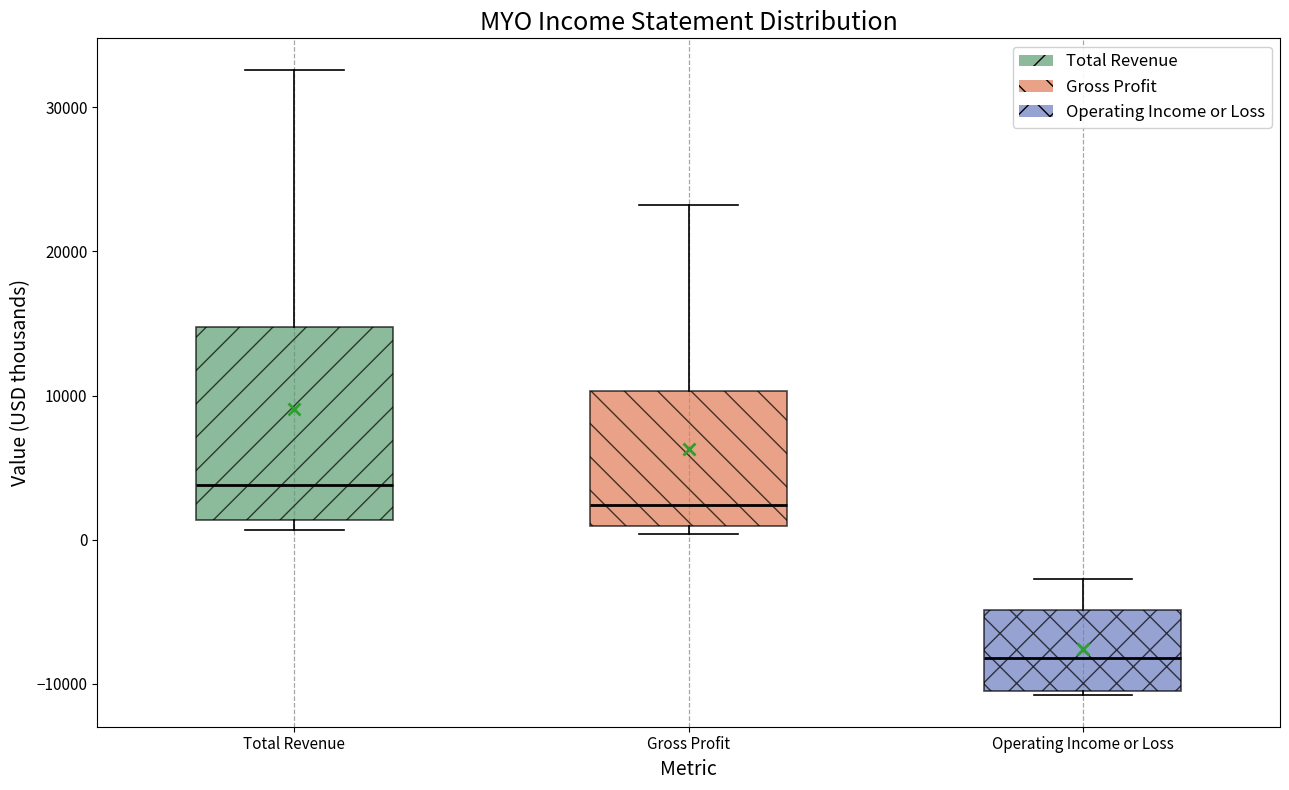

Reading left to right, read every box against the y-axis: the position of its median line, the range the box covers, and the ends of its whiskers. The values are not printed on the chart, so give them approximately, as read against the axis.

Total Revenue: median 4000, box 1000 to 15000, whiskers 1000 (just below the box's lower edge) to 33000
Gross Profit: median 2000, box 1000 to 10000, whiskers 0 to 23000
Operating Income or Loss: median -8000, box -10000 to -5000, whiskers -11000 to -3000